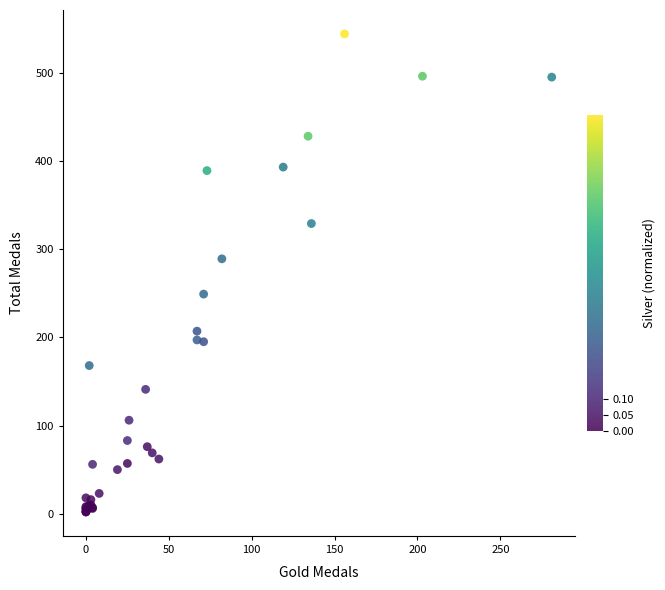

What Y value in the scatter plot is closest to 273?

289